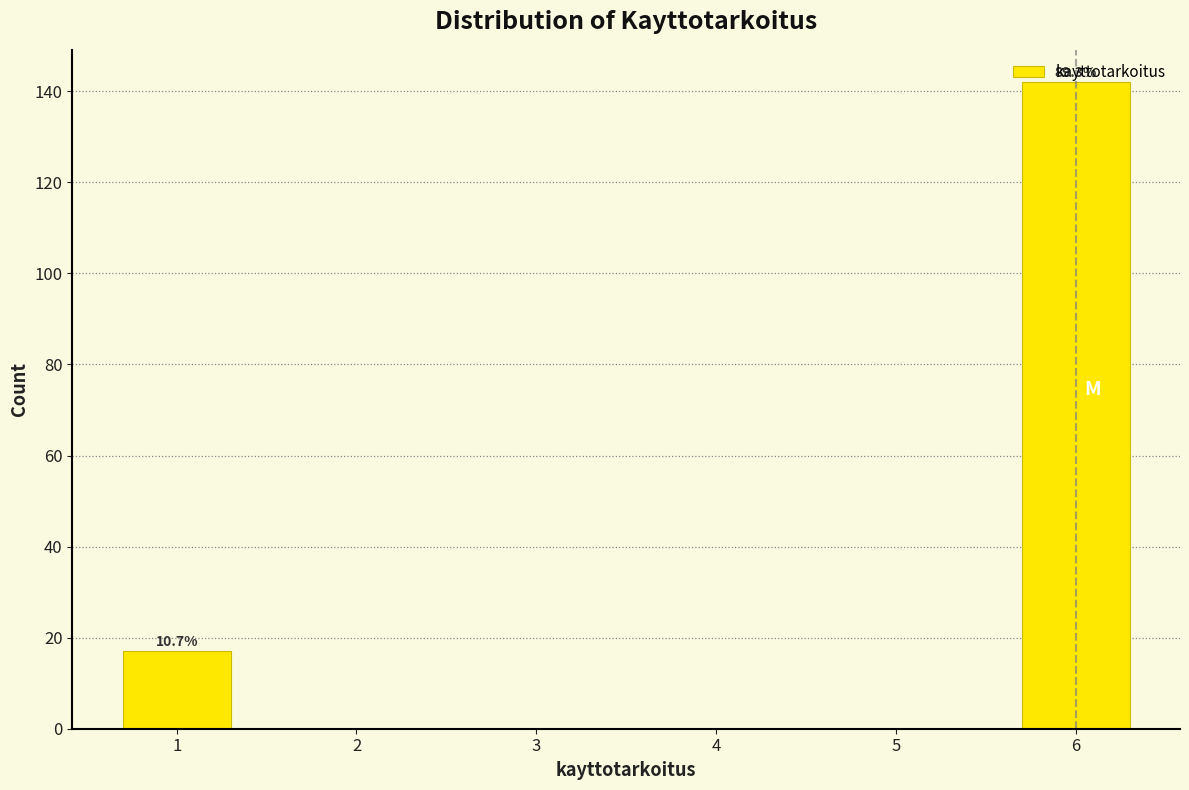

Which range on the x-axis has the tallest bar?

5.5 to 6.5